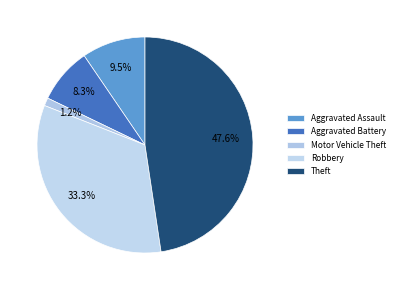

To the nearest percent, what is the average slice percentage?

20%